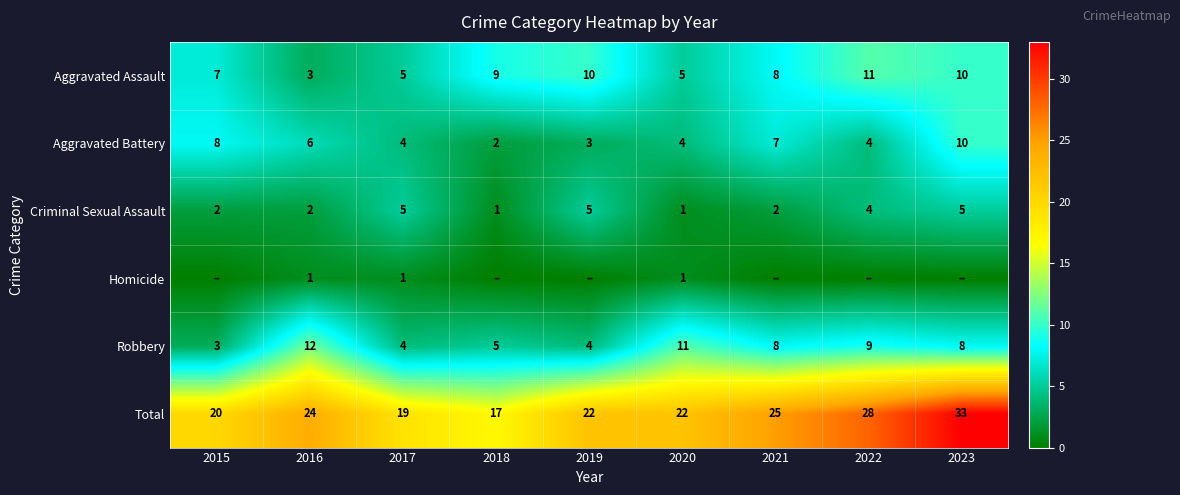

At which category does the chart reach its minimum across all series?

2015